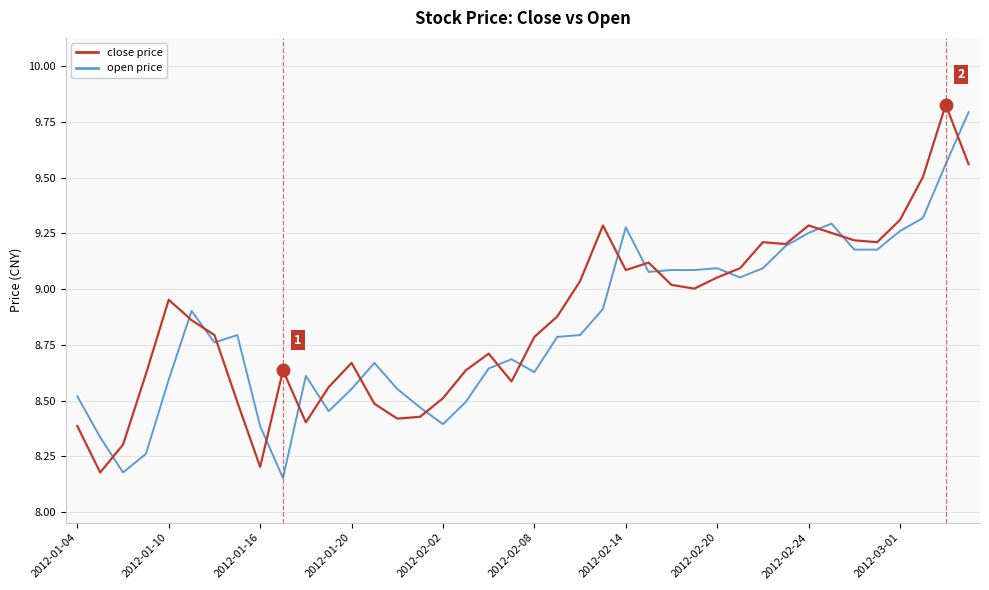

Which category has the highest value across all series?

38